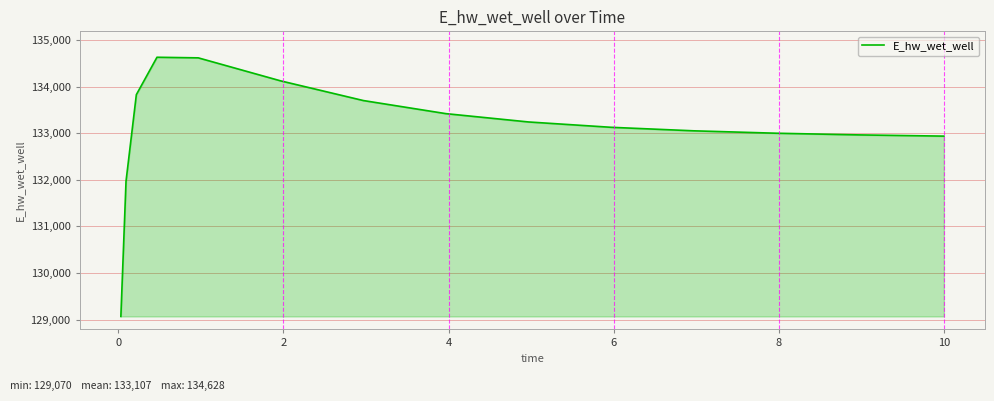

What is the maximum value shown in the chart?

134628.0